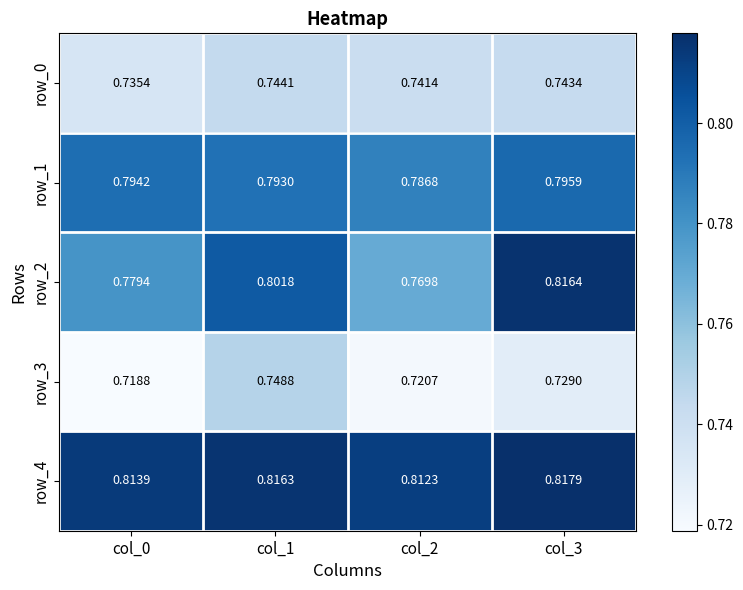

What is the minimum value shown in the chart?

0.7